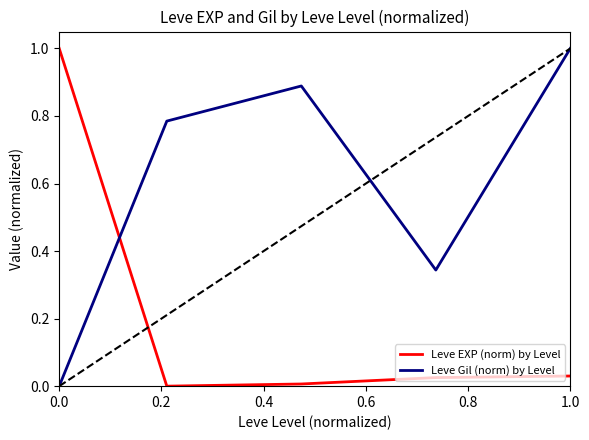

How many times do Leve EXP (norm) by Level and Leve Gil (norm) by Level cross each other?

1